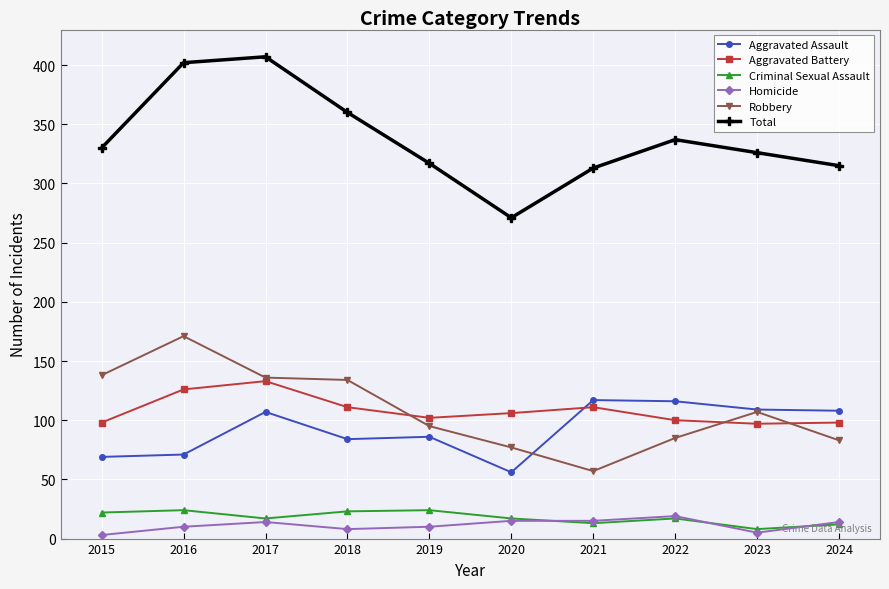

At which category does Aggravated Assault reach its first local peak?

2017